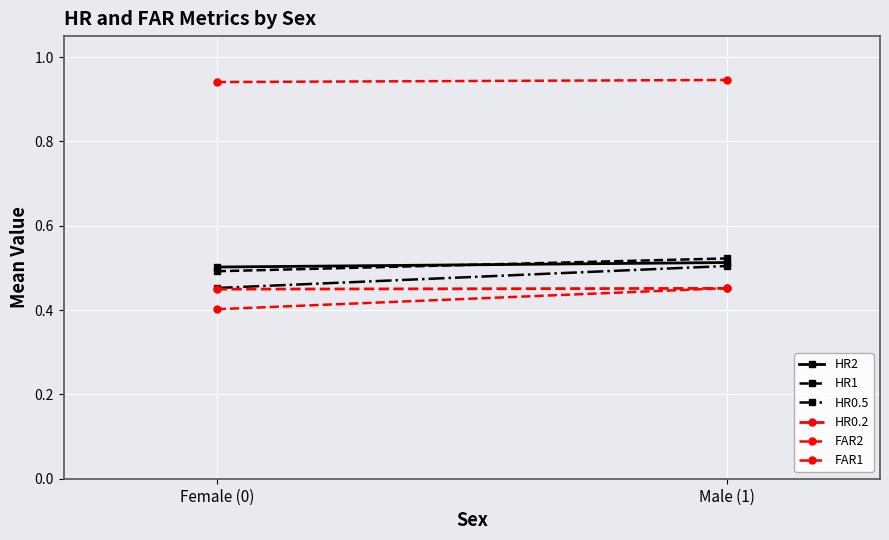

True or false: FAR2 has a value of 0.9 at Male (1).

True